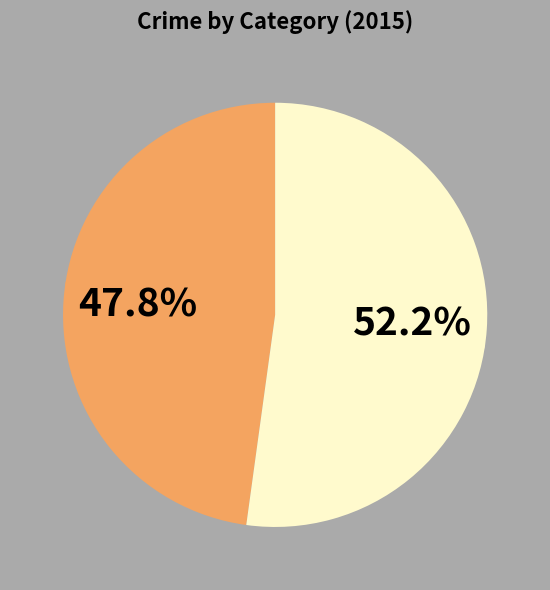

Is there a majority slice in this chart?

Yes